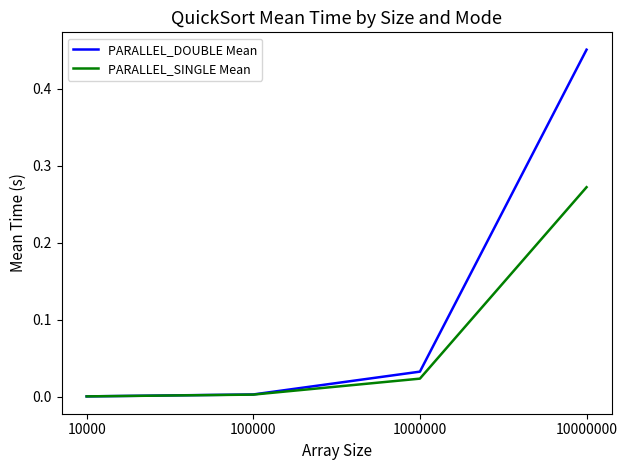

At which category is the sum across all series the highest?

10000000